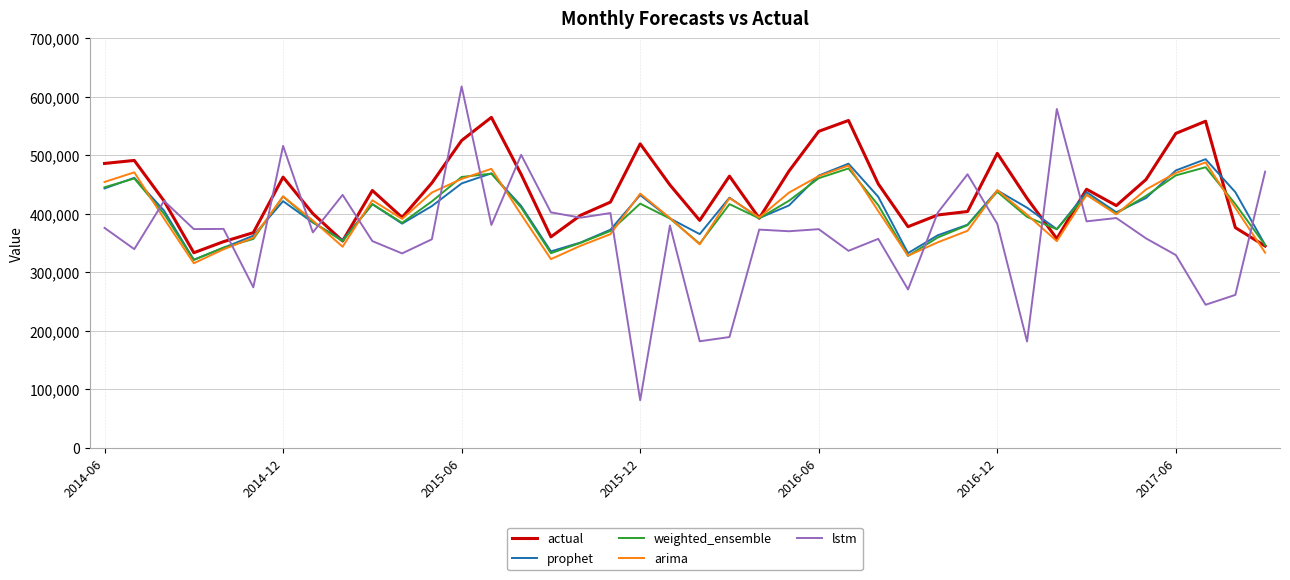

Which series has the widest spread of values?

lstm